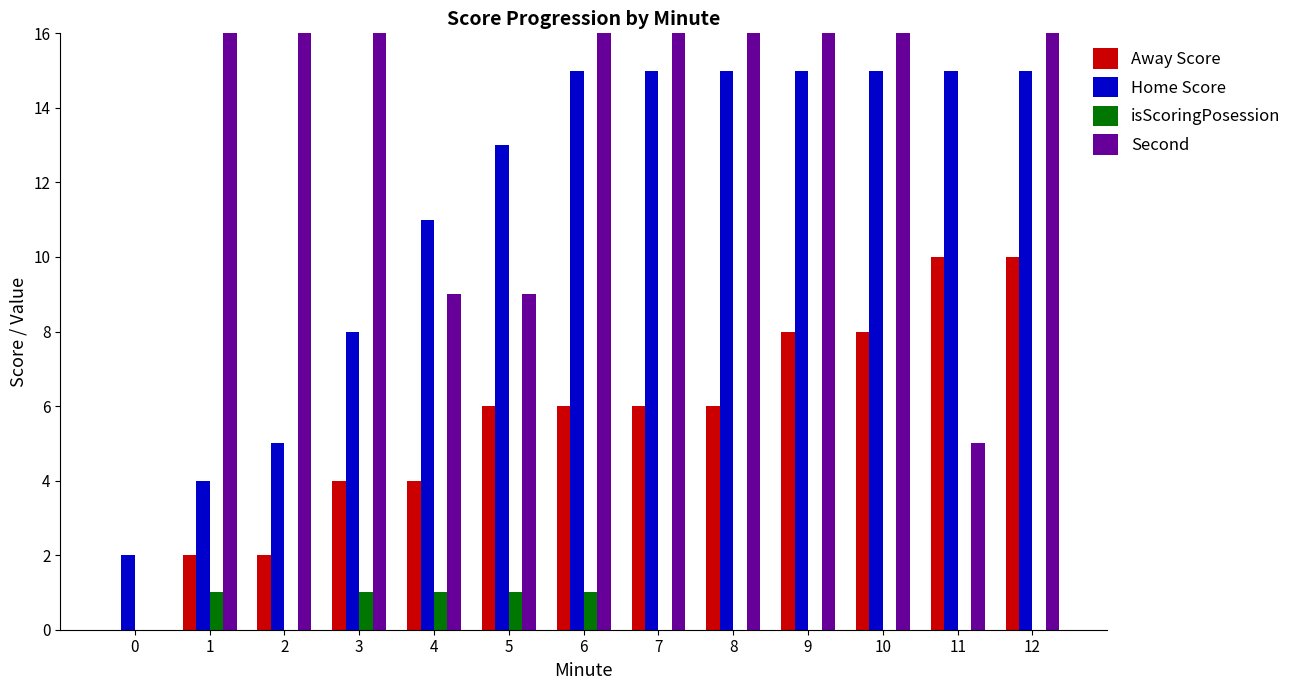

Count the isScoringPosession values in the range 0 to 1.

13